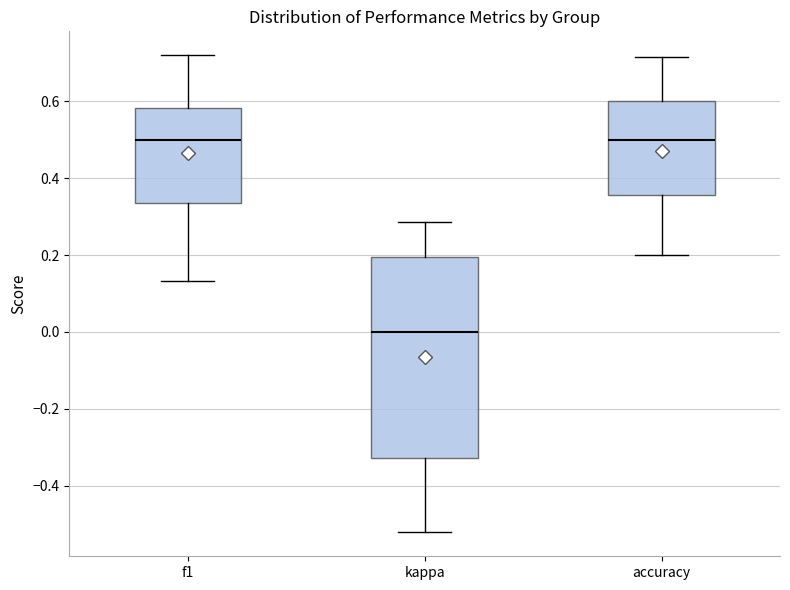

Reading left to right, transcribe this box plot: for each box, give where its median line is, the range the box spans, and where its two whiskers end, as read against the y-axis. The values are not printed on the chart, so give them approximately, as read against the axis.

f1: median 0.50, box 0.34 to 0.58, whiskers 0.14 to 0.72
kappa: median 0.00, box -0.32 to 0.20, whiskers -0.52 to 0.28
accuracy: median 0.50, box 0.36 to 0.60, whiskers 0.20 to 0.72